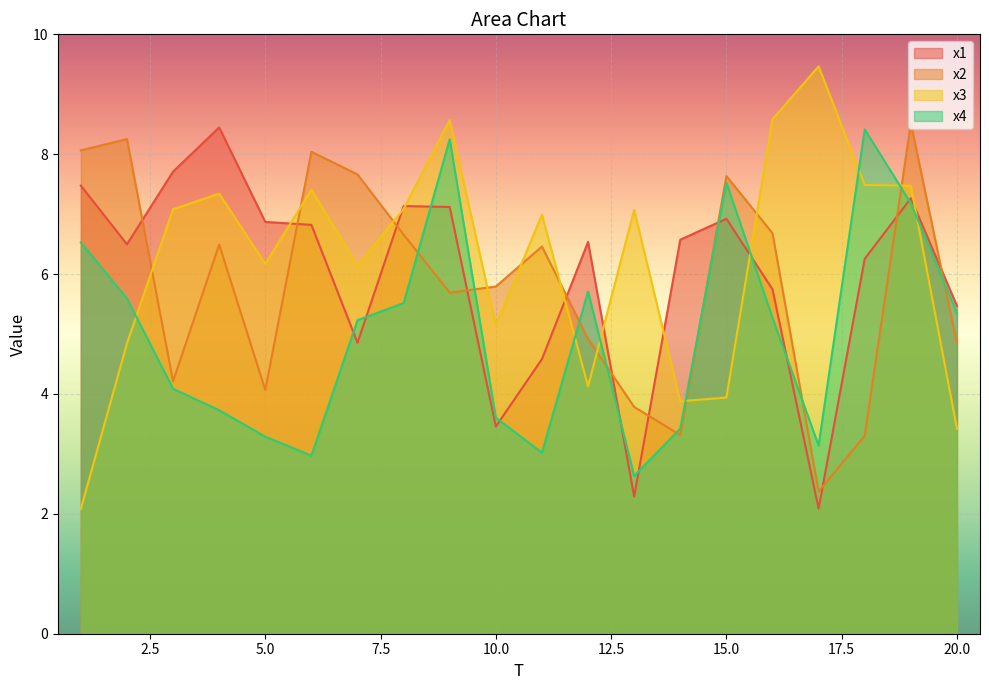

What is the total value across all series at 12?

21.3